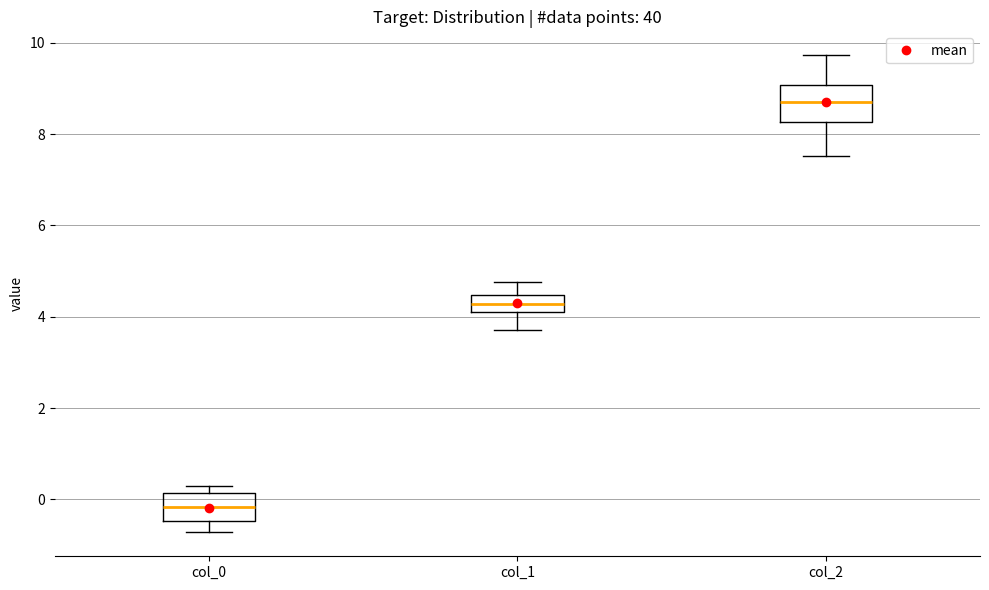

Reading left to right, read every box against the y-axis: the position of its median line, the range the box covers, and the ends of its whiskers. The values are not printed on the chart, so give them approximately, as read against the axis.

col_0: median -0.2, box -0.4 to 0.2, whiskers -0.8 to 0.2 (just above the box's upper edge)
col_1: median 4.2, box 4.0 to 4.4, whiskers 3.8 to 4.8
col_2: median 8.8, box 8.2 to 9.0, whiskers 7.6 to 9.8